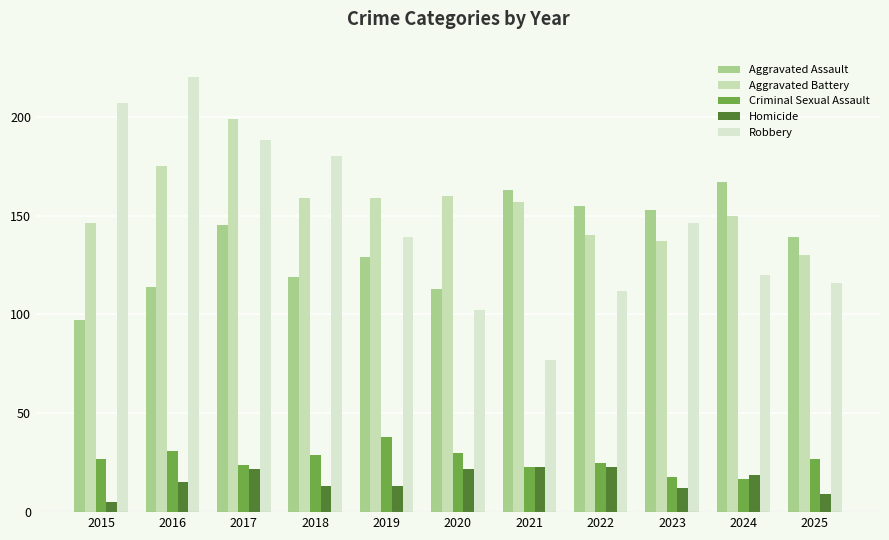

Which series changed the most between 2019 and 2024?

Aggravated Assault